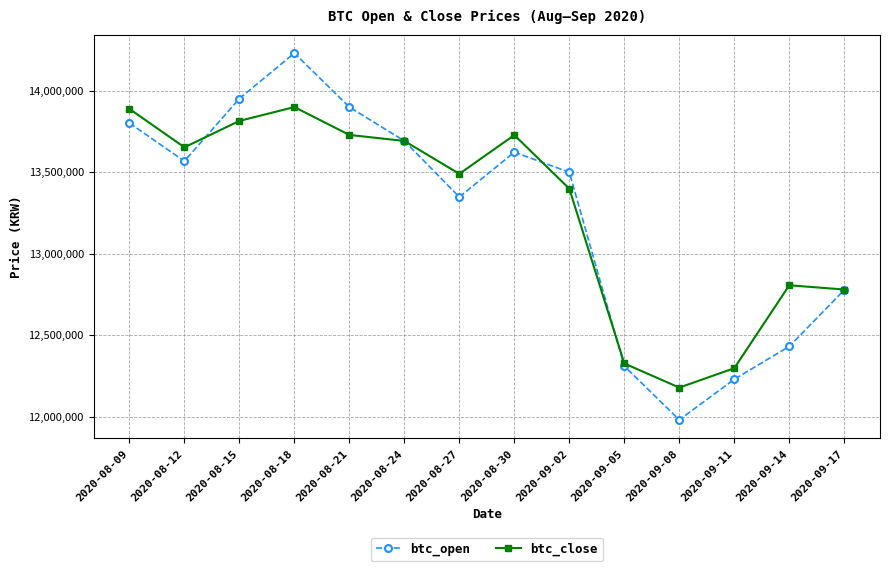

Which series has the largest total across all categories?

btc_close